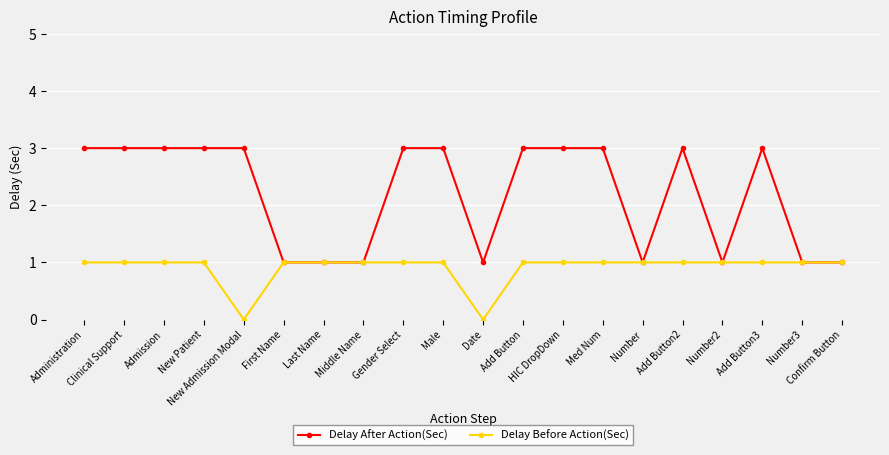

Which series has the widest spread of values?

Delay After Action(Sec)